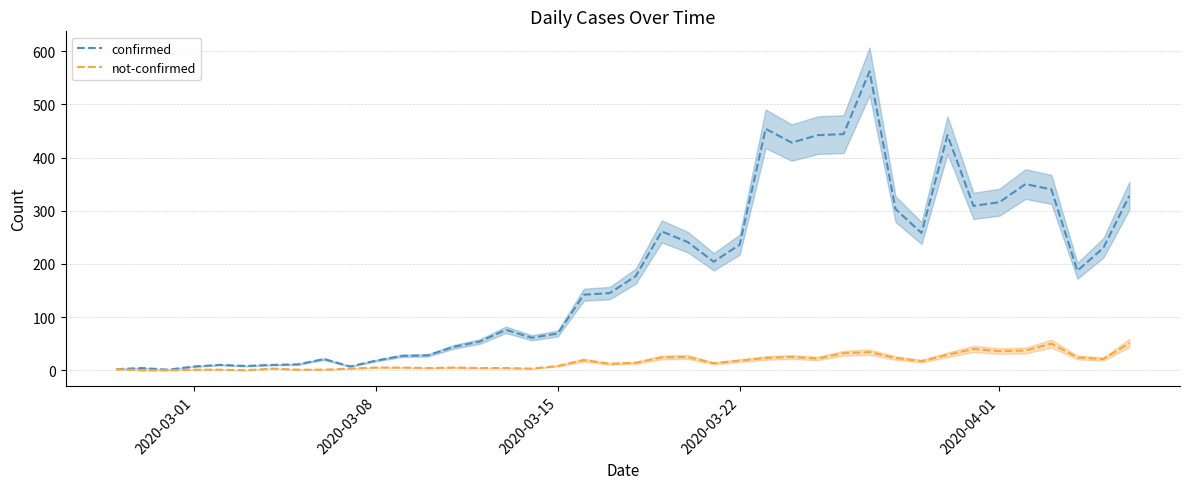

What is the difference between the maximum and minimum values in the not-confirmed series?

51